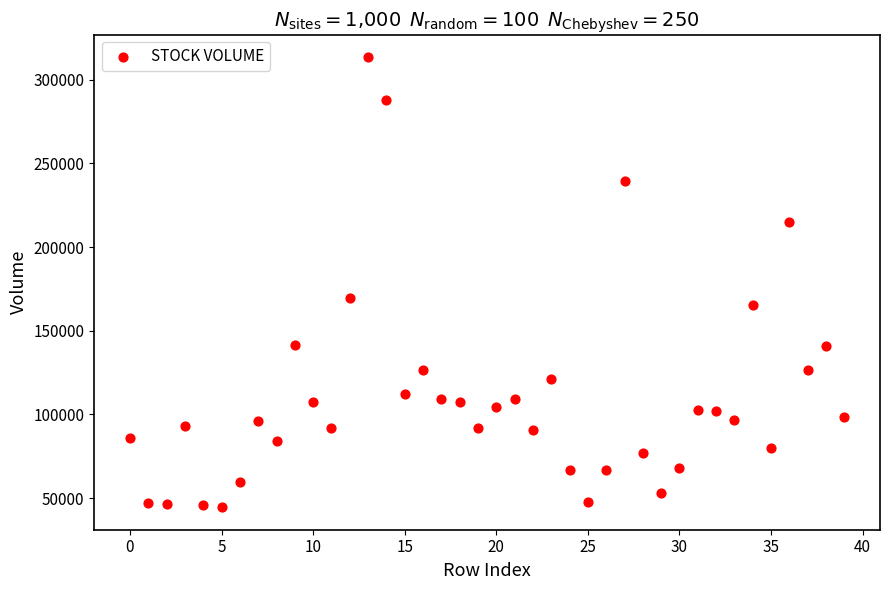

What Y value in the scatter plot is closest to 179043?

169330